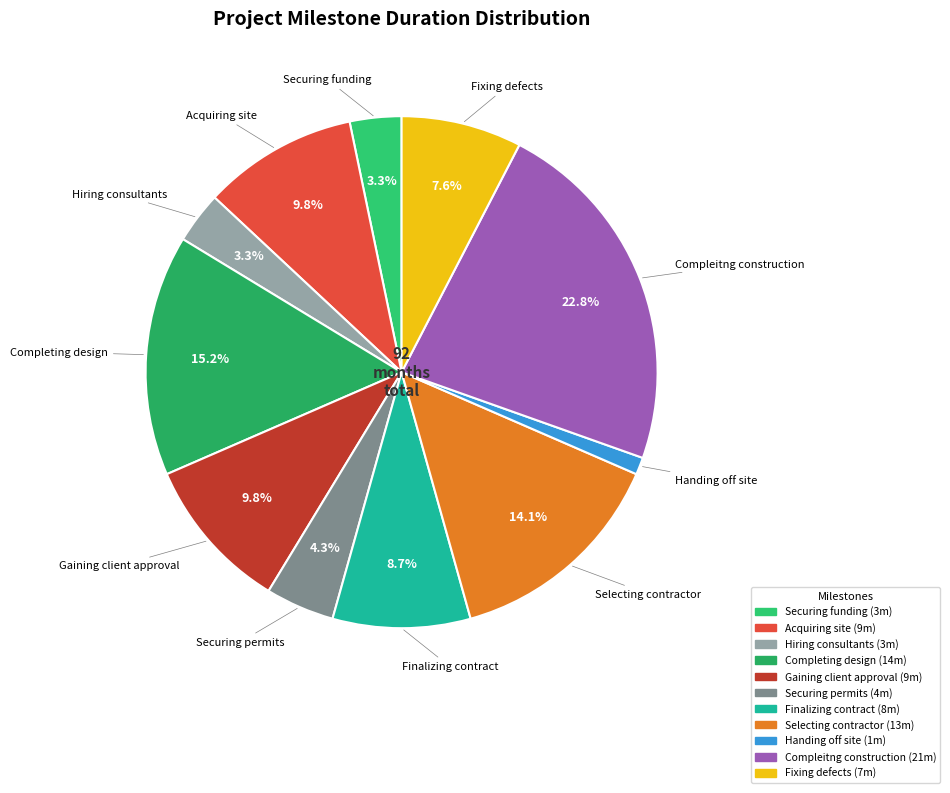

Is Selecting contractor the majority of the pie?

No